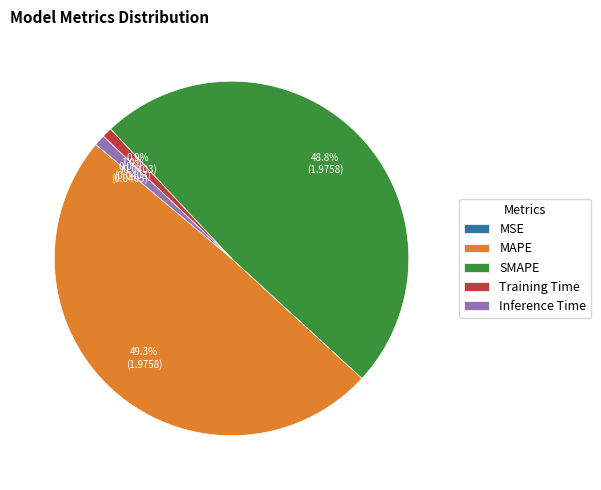

Combined, what portion of the pie is MAPE and SMAPE?

98.1%